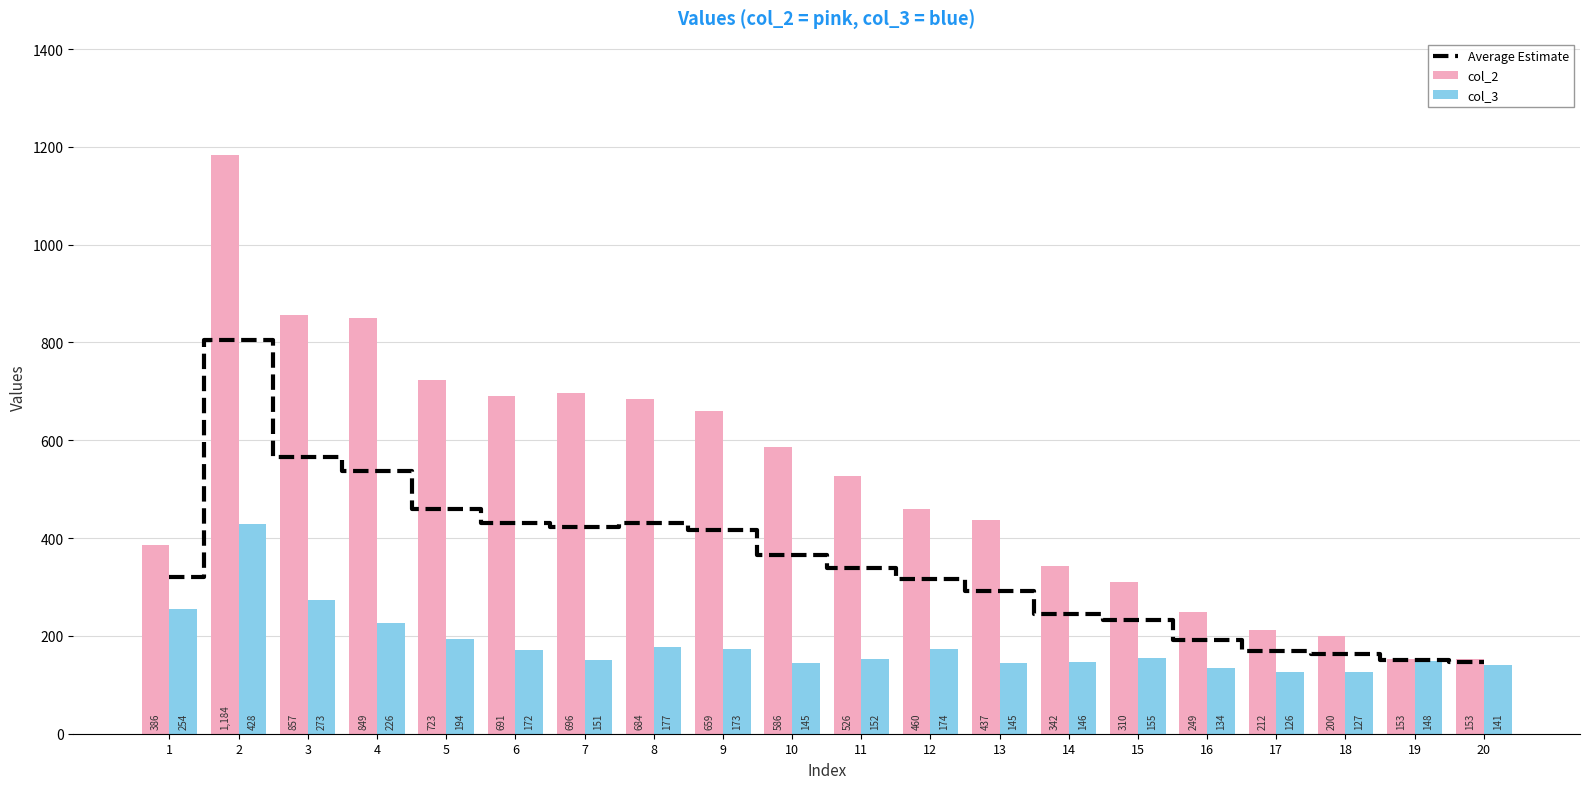

Reading left to right, extract all data points from this chart.

Average Estimate: 320.0	806.0	565.0	537.5	458.5	431.5	423.5	430.5	416.0	365.5	339.0	317.0	291.0	244.0	232.5	191.5	169.0	163.5	150.5	147.0
col_2: 386.0	1184.0	857.0	849.0	723.0	691.0	696.0	684.0	659.0	586.0	526.0	460.0	437.0	342.0	310.0	249.0	212.0	200.0	153.0	153.0
col_3: 254.0	428.0	273.0	226.0	194.0	172.0	151.0	177.0	173.0	145.0	152.0	174.0	145.0	146.0	155.0	134.0	126.0	127.0	148.0	141.0